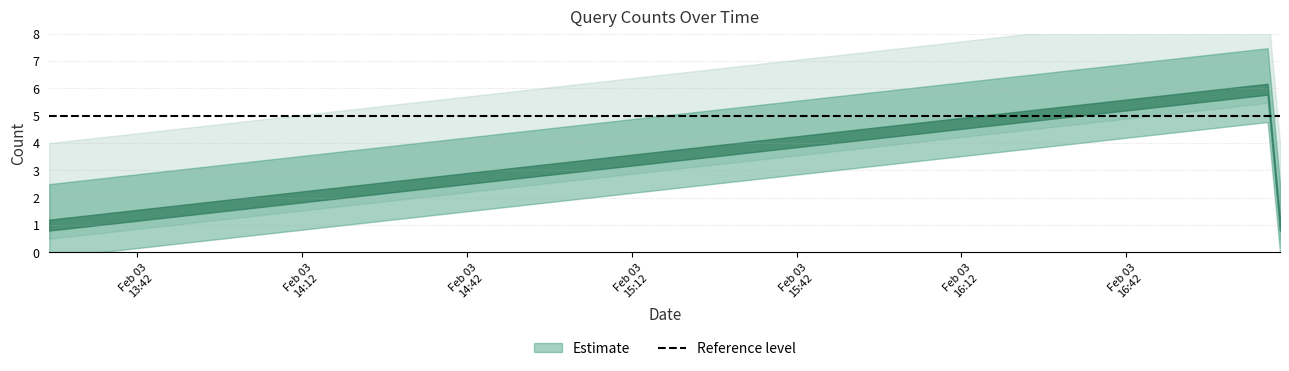

Rank the categories by value from highest to lowest.

2019-02-03 17:09:00, 2019-02-03 13:26:00, 2019-02-03 17:10:00